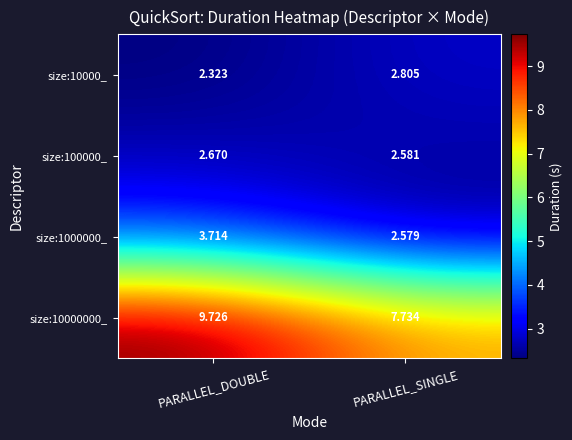

List the labels in order of size:100000_ value, largest first.

PARALLEL_DOUBLE, PARALLEL_SINGLE